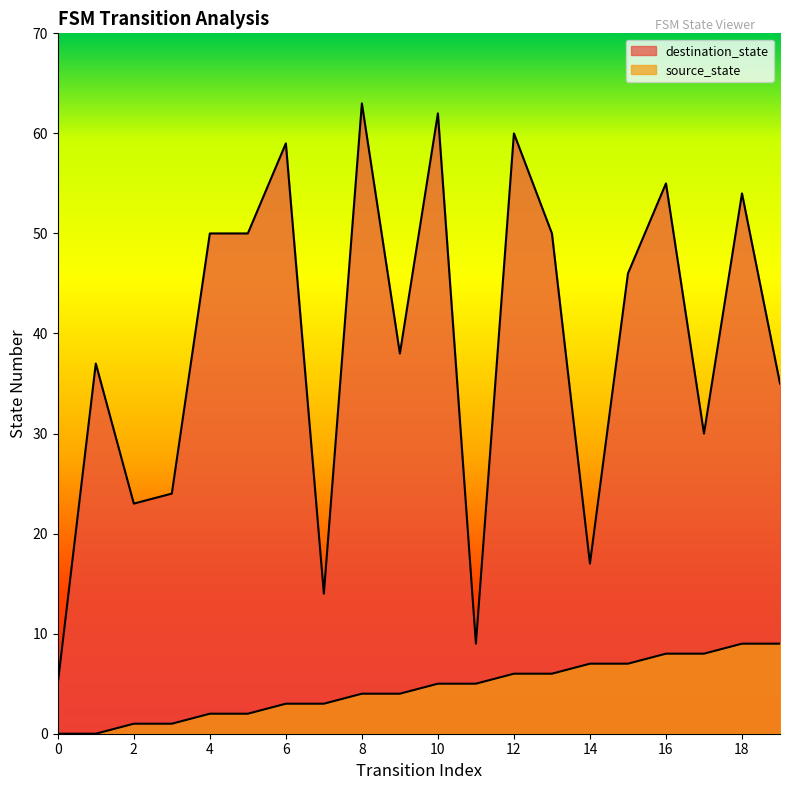

True or false: source_state and destination_state intersect in this chart.

False